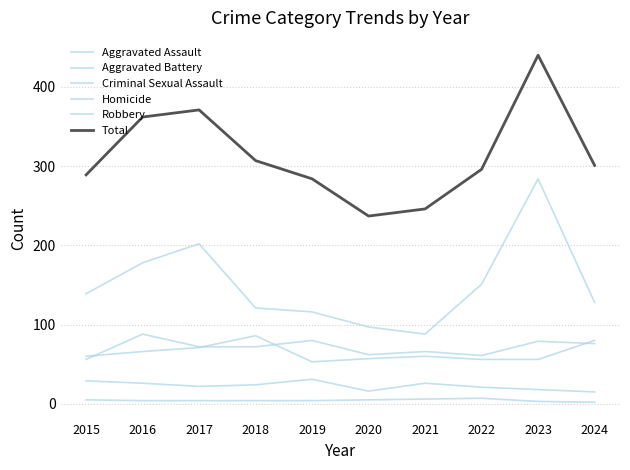

Reading left to right, list all the values displayed in this chart.

Aggravated Assault: 56	88	72	72	80	62	66	61	79	76
Aggravated Battery: 60	66	71	86	53	57	60	56	56	80
Criminal Sexual Assault: 29	26	22	24	31	16	26	21	18	15
Homicide: 5	4	4	4	4	5	6	7	3	2
Robbery: 139	178	202	121	116	97	88	151	284	128
Total: 289	362	371	307	284	237	246	296	440	301